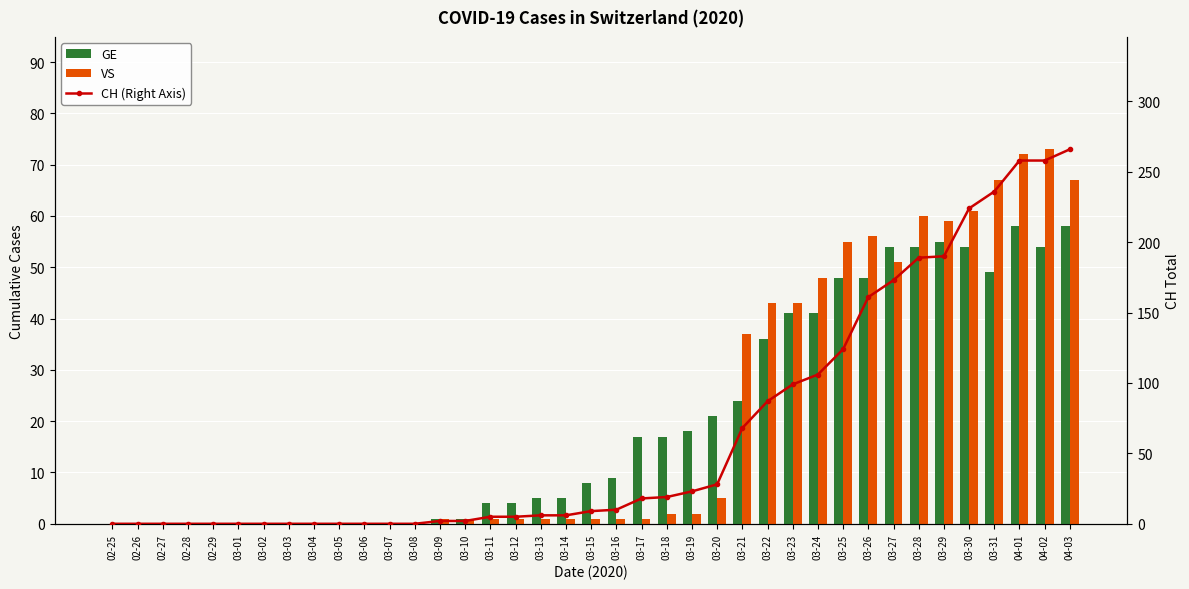

True or false: GE has a value of 35 at 03-06.

False